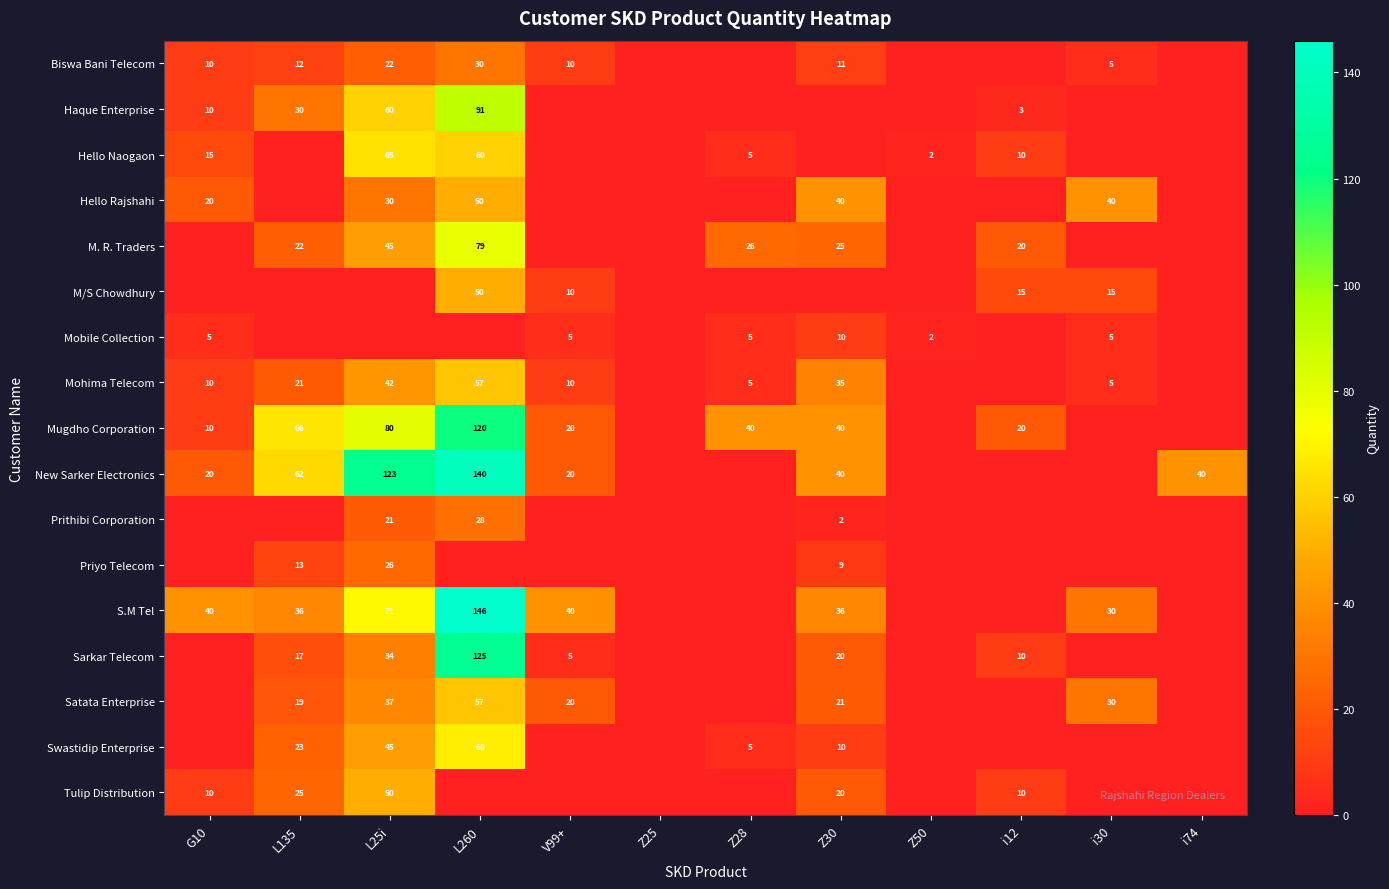

What is the difference between the Mugdho Corporation values at V99+ and L25i?

60